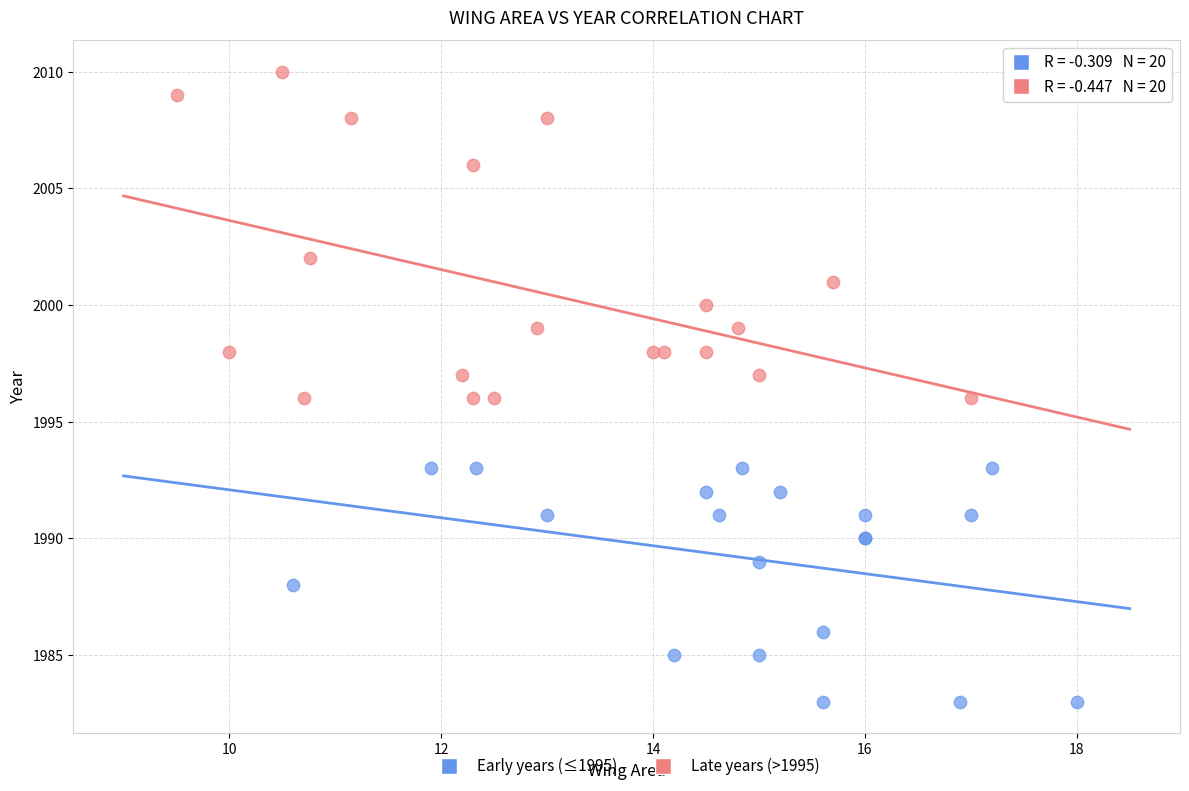

Which series reaches the maximum Y coordinate?

Late years (>1995)